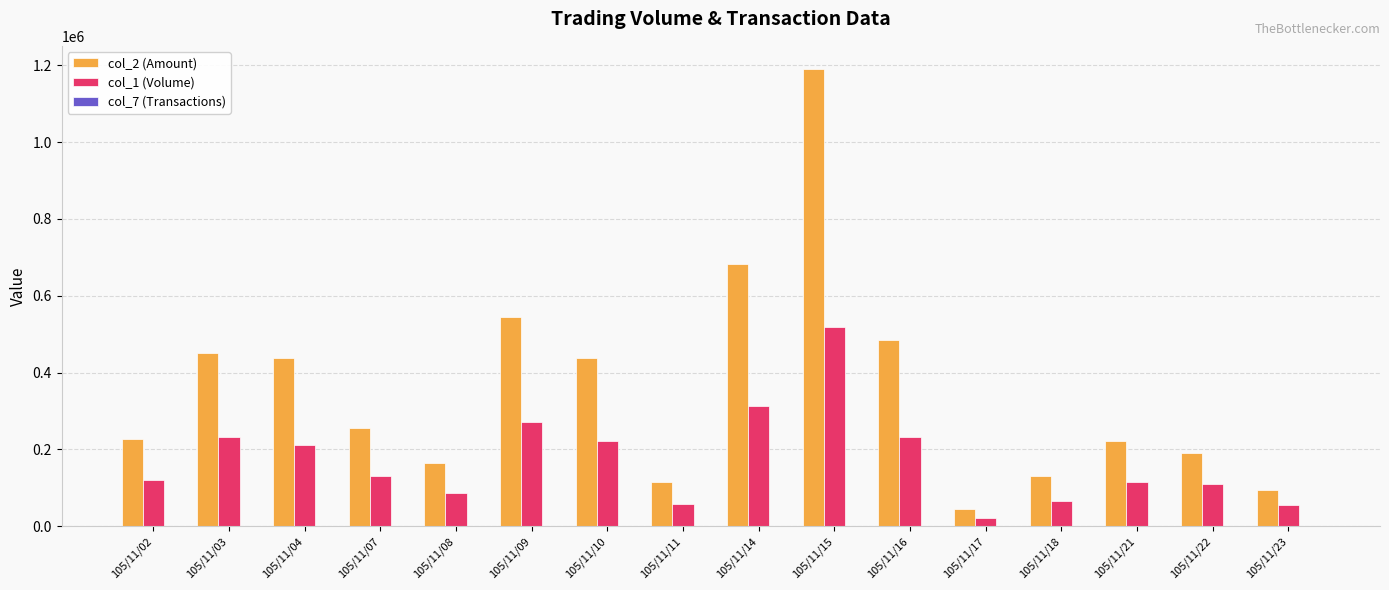

The value of col_1 (Volume) at 105/11/02 is 67267. True or false?

False